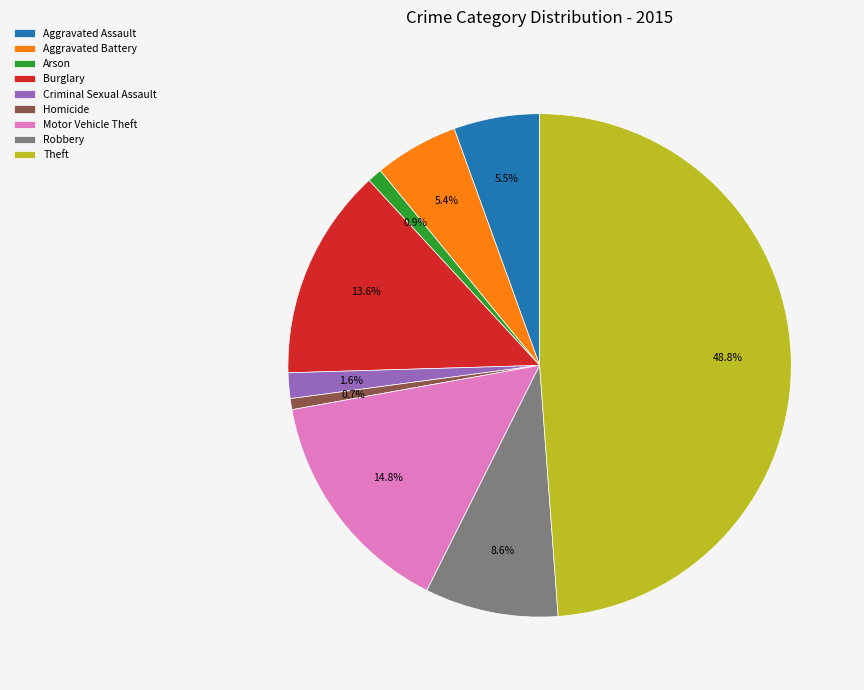

What percentage is the Aggravated Battery slice, to the nearest percent?

5%